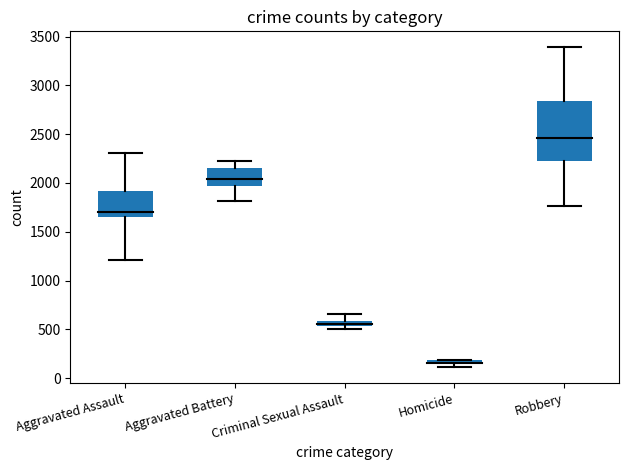

Where does the Aggravated Battery series first go above 2044?

Aggravated Battery